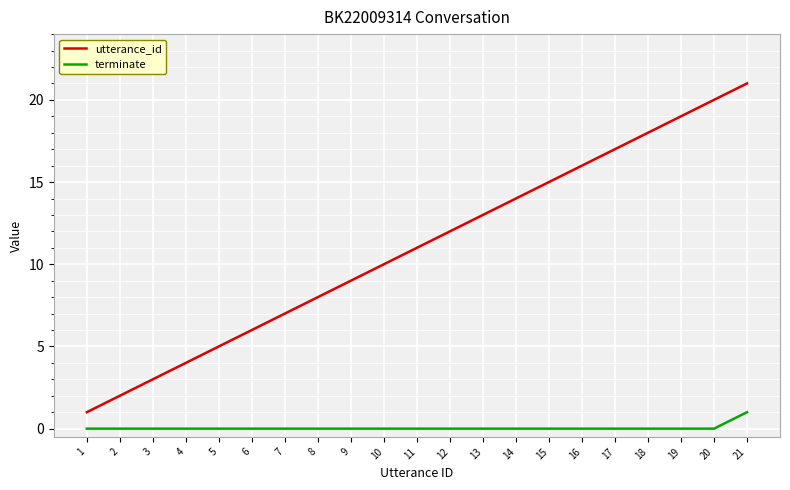

The terminate series shows 0 at 13. True or false?

True